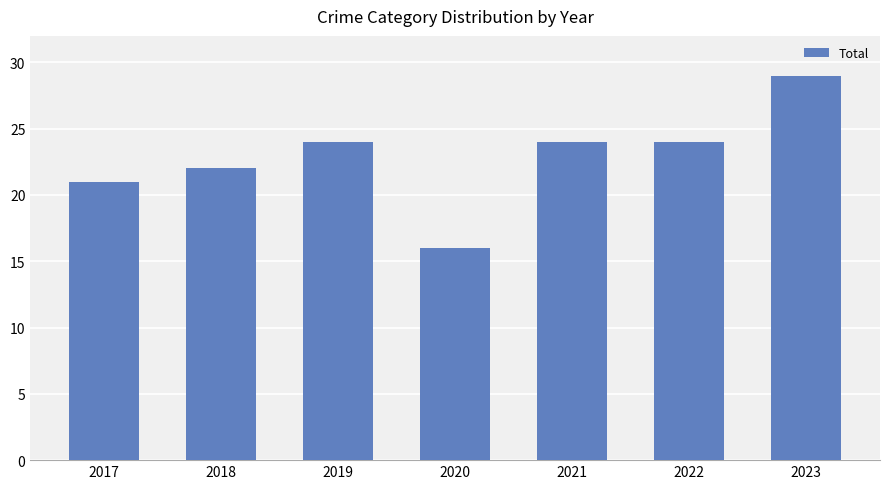

What is the difference between the values at 2019 and 2017?

3